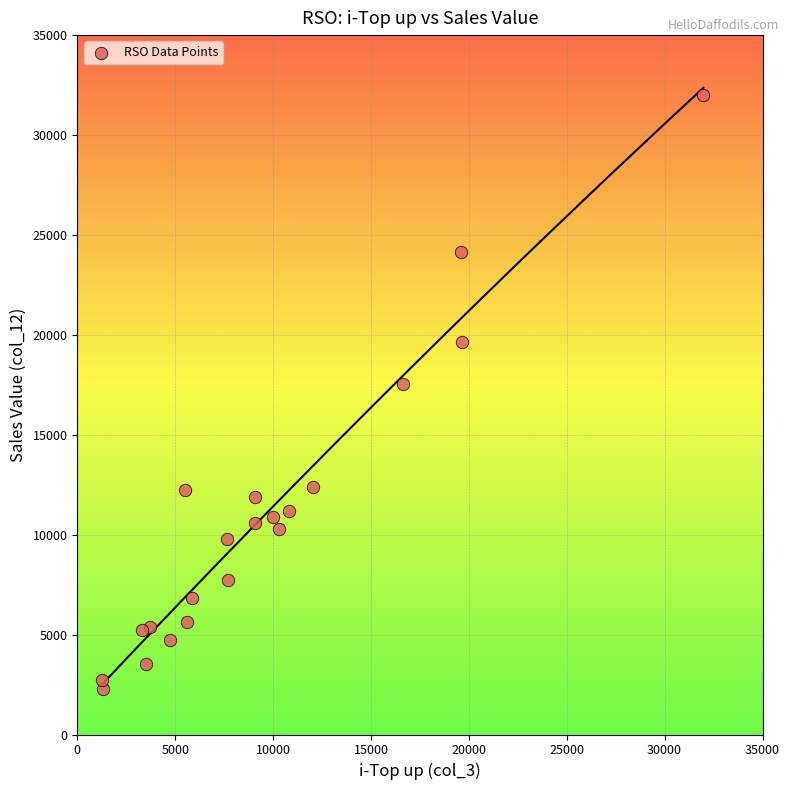

What is the range of X values (max minus min)?

30697